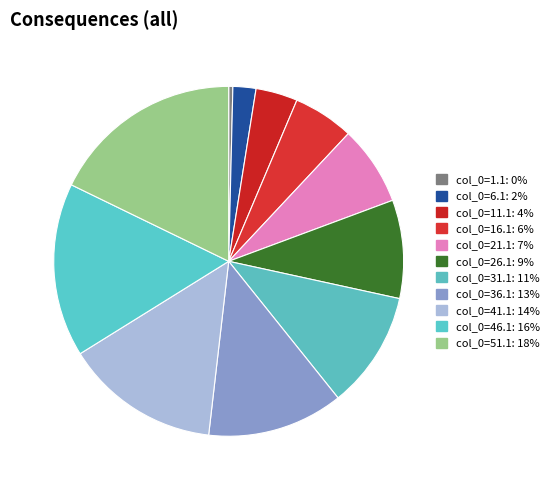

How many segments does this pie chart have?

11